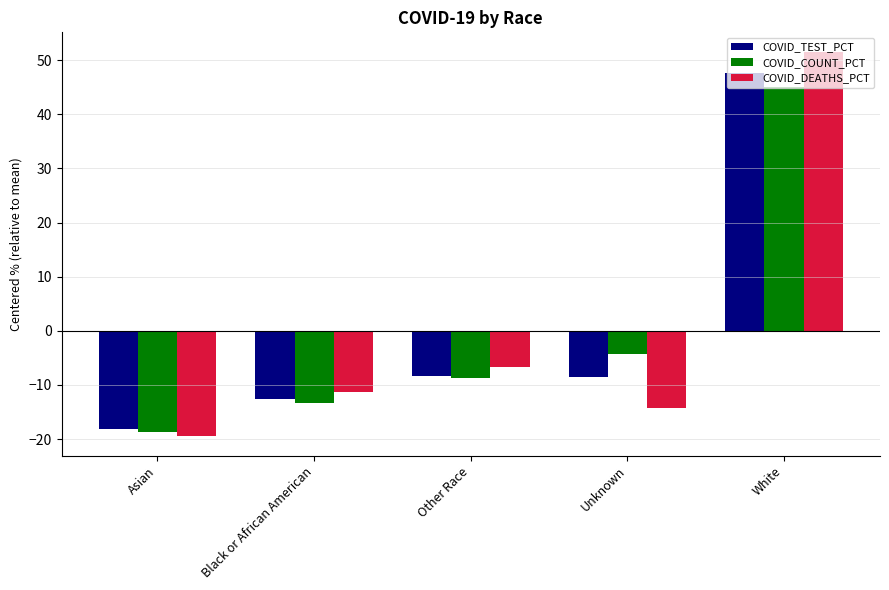

Which category has the highest value in the COVID_DEATHS_PCT series?

White